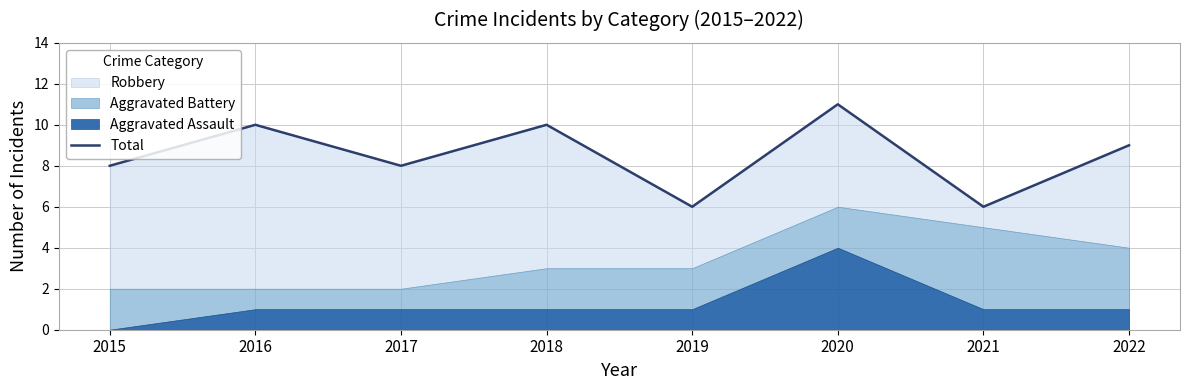

What is the maximum value shown in the chart?

11